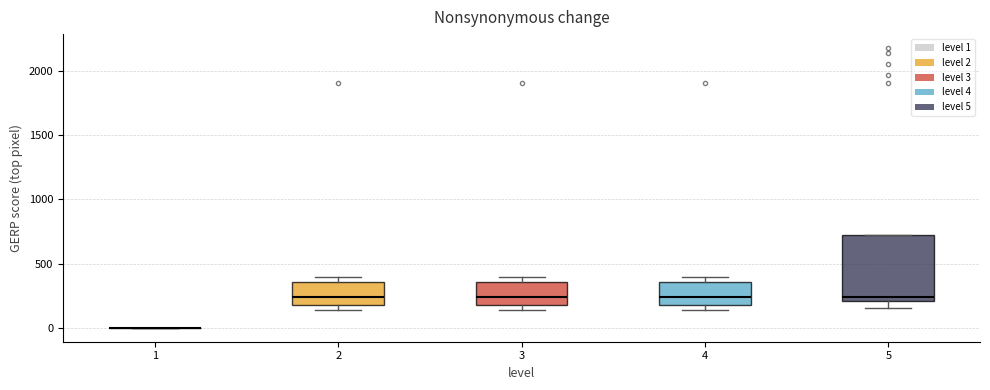

Comparing the boxes themselves (not the whiskers), which one is the tallest?

5